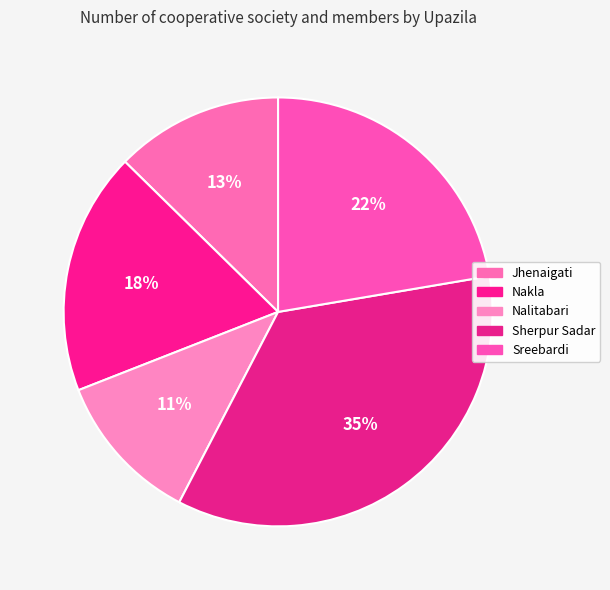

To the nearest percent, what is the difference between the Sherpur Sadar and Sreebardi slice percentages?

13%